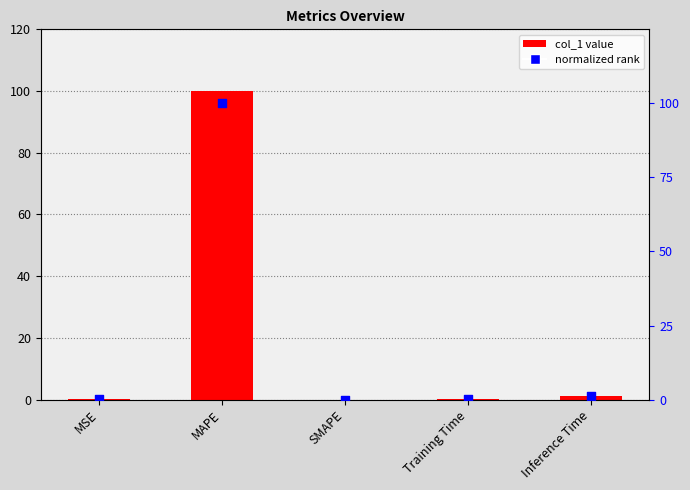

Which series has the widest spread of Y values?

col_1 value